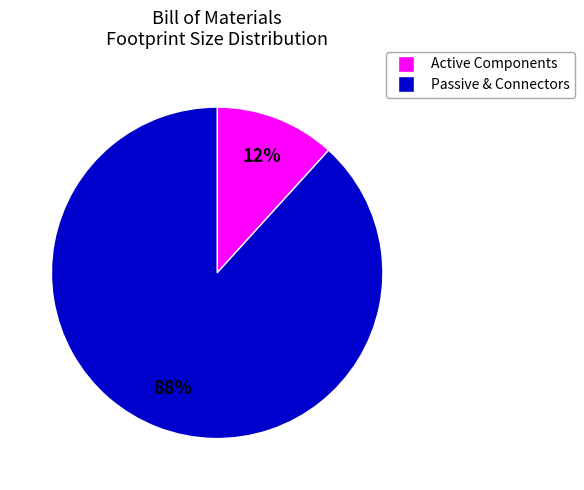

The Passive & Connectors slice represents 99% of the pie. True or false?

False